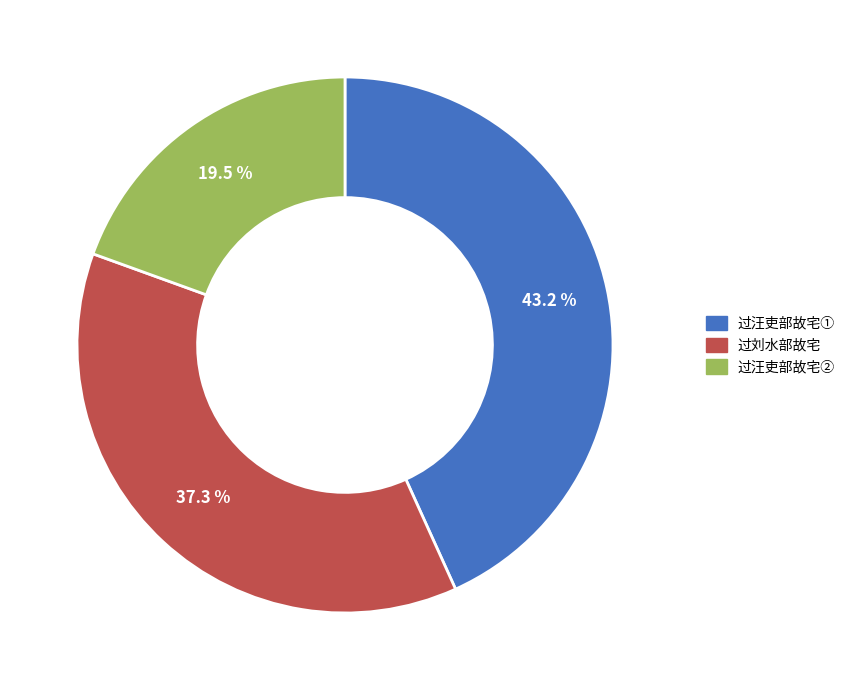

Does any single category account for the majority?

No